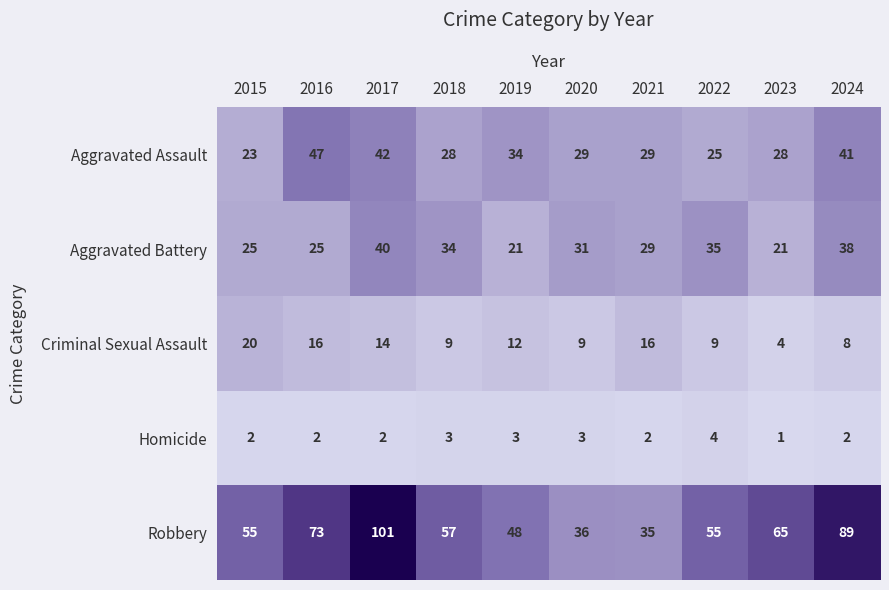

What is the difference between the highest and lowest values at 2021?

33